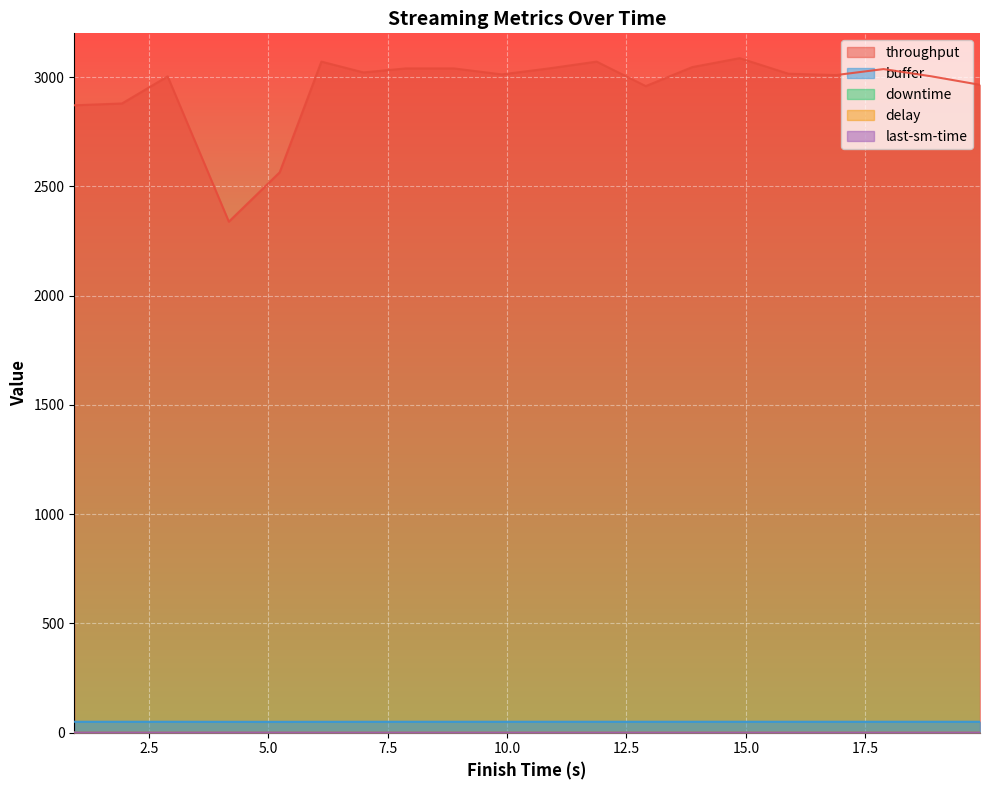

Reading left to right, what are all the values shown in this chart?

throughput: 2870.8	2879.1	3003.0	2338.3	2564.1	3070.6	3021.1	3039.5	3039.5	3012.0	3039.5	3070.6	2958.6	3045.7	3086.4	3015.1	3009.0	3036.4	3003.0	2964.4
buffer: 50.1	50.1	50.1	49.8	49.8	49.9	50.0	50.1	50.1	50.1	50.1	50.1	50.1	50.1	50.1	50.1	50.1	50.1	50.1	50.1
downtime: 0.9	0.9	0.9	1.2	1.1	0.9	0.9	0.9	0.9	0.9	0.9	0.9	0.9	0.9	0.9	0.9	0.9	0.9	0.9	0.9
delay: 0.0	0.1	0.1	0.1	0.0	0.0	0.0	0.0	0.1	0.1	0.1	0.1	0.1	0.1	0.1	0.1	0.1	0.1	0.1	0.1
last-sm-time: 0.8	0.8	0.8	1.1	1.0	0.8	0.8	0.8	0.8	0.8	0.8	0.8	0.8	0.8	0.8	0.8	0.8	0.8	0.8	0.8